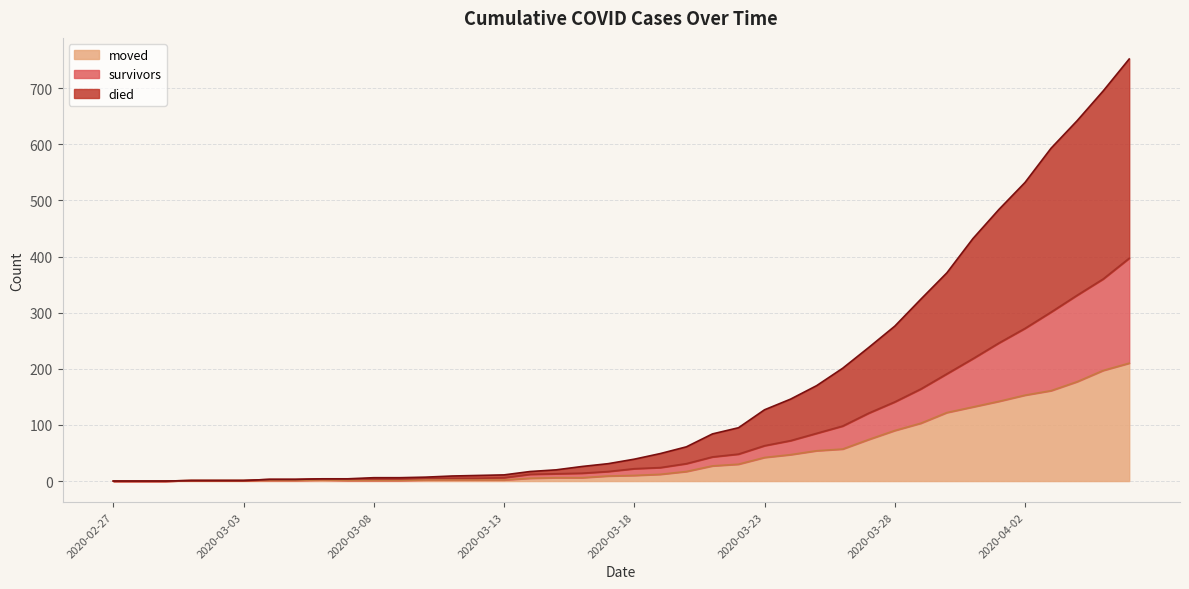

True or false: died has more than 1 points higher than both neighbors.

False